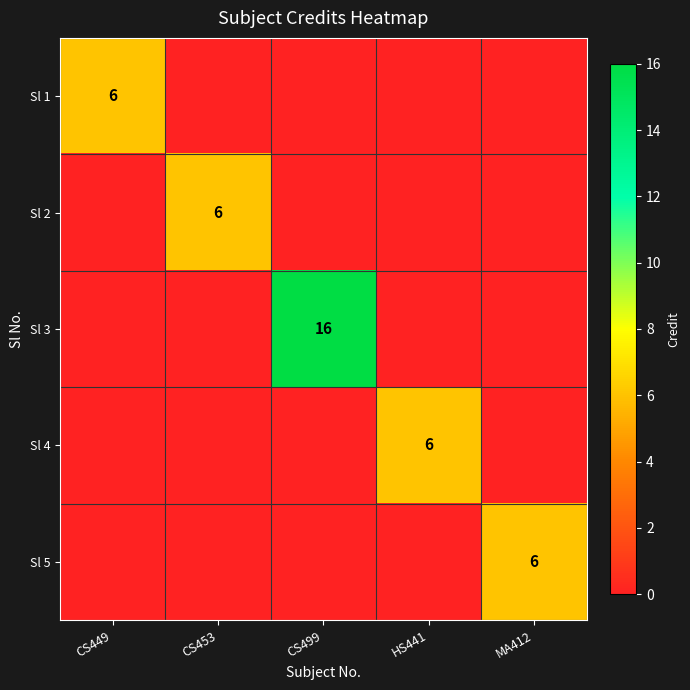

The Sl 2 series shows 8 at CS453. True or false?

False